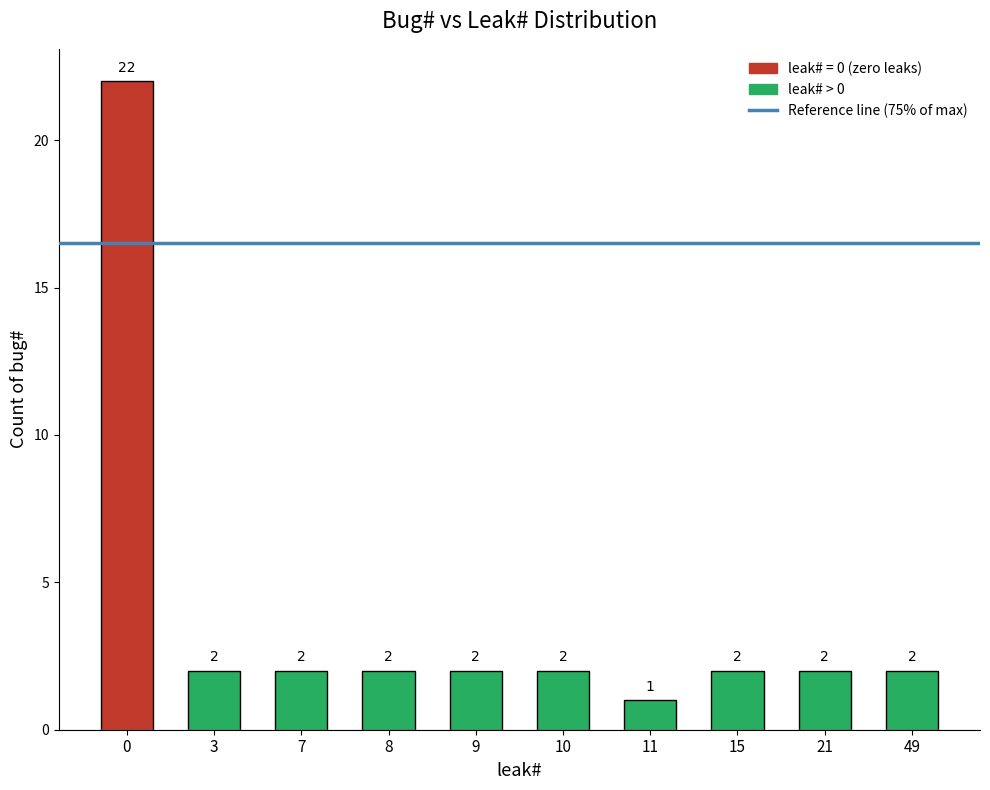

Are the bars horizontal?

No